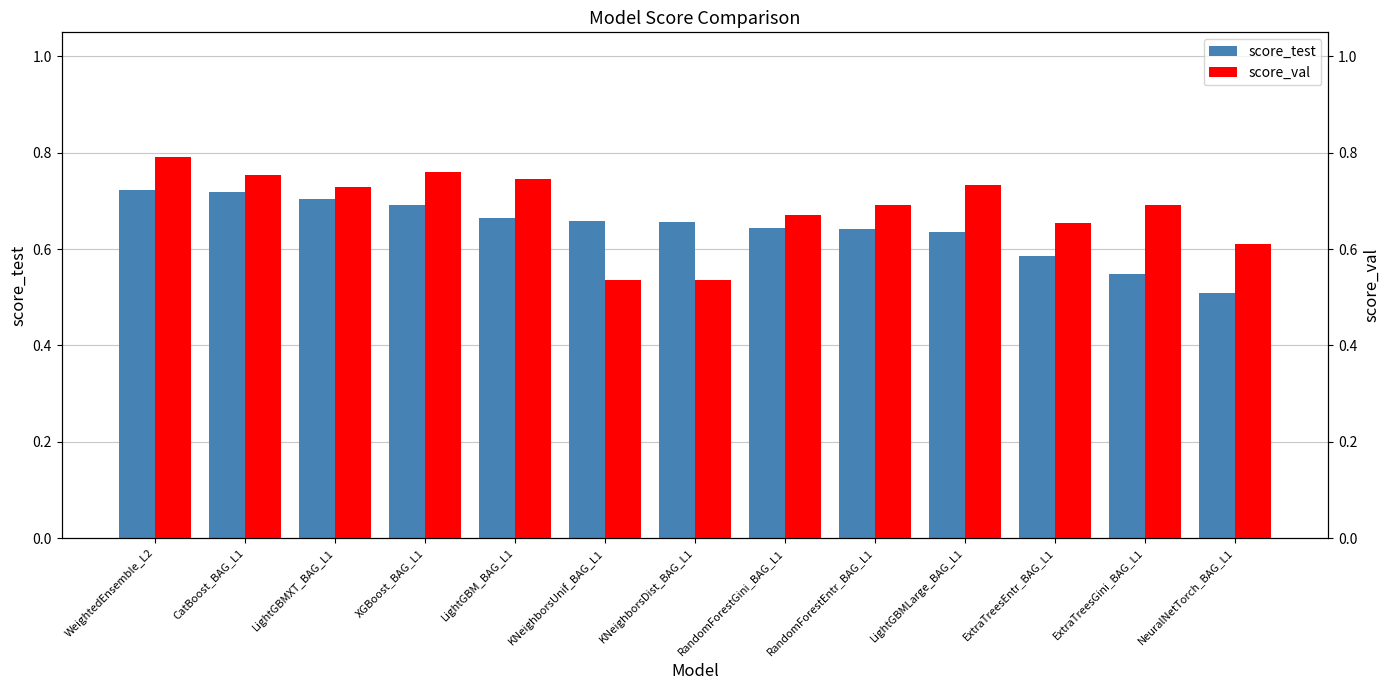

What is the label of the 2nd bar from the left?

CatBoost_BAG_L1